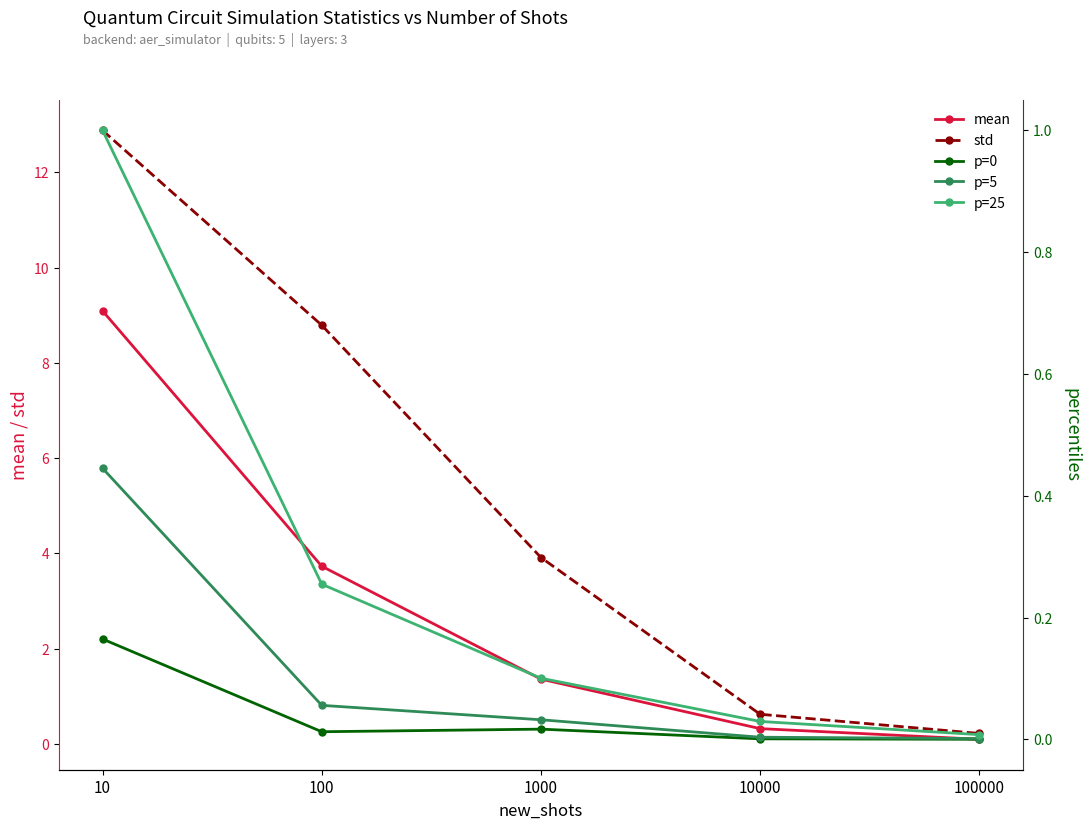

Reading left to right, list all the values displayed in this chart.

mean: 10=9.1	100=3.7	1000=1.4	10000=0.3	100000=0.1
std: 10=12.9	100=8.8	1000=3.9	10000=0.6	100000=0.2
p=0: 10=0.2	100=0.0	1000=0.0	10000=0.0	100000=0.0
p=5: 10=0.4	100=0.1	1000=0.0	10000=0.0	100000=0.0
p=25: 10=1.0	100=0.3	1000=0.1	10000=0.0	100000=0.0